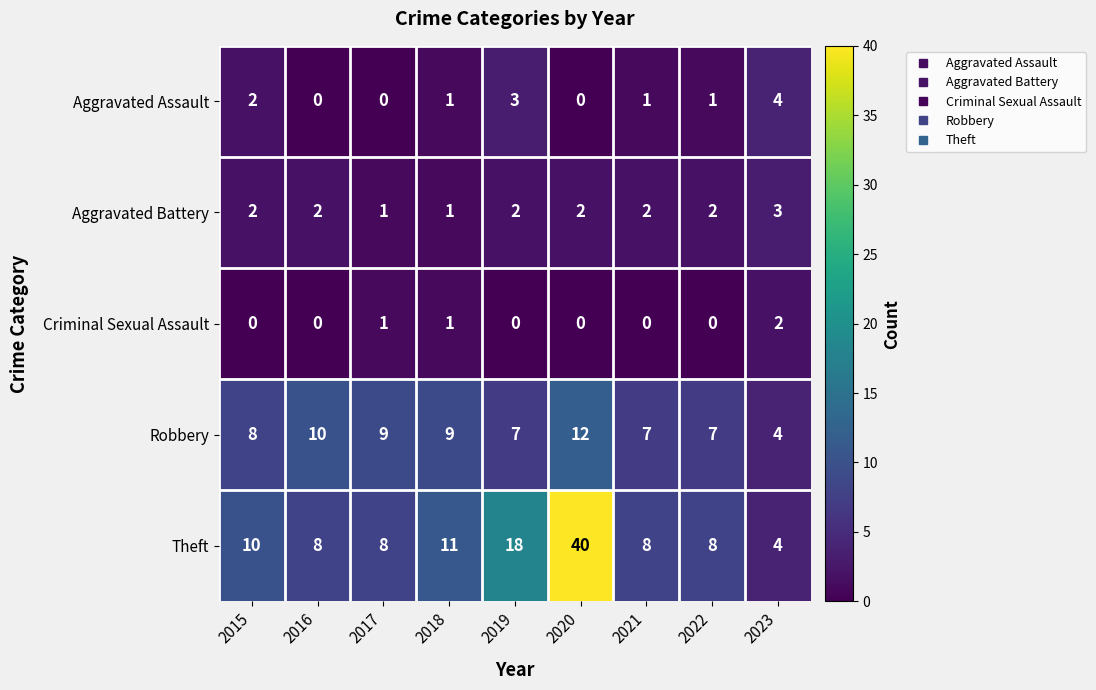

Rank the series by their maximum value, from lowest to highest.

Criminal Sexual Assault, Aggravated Battery, Aggravated Assault, Robbery, Theft